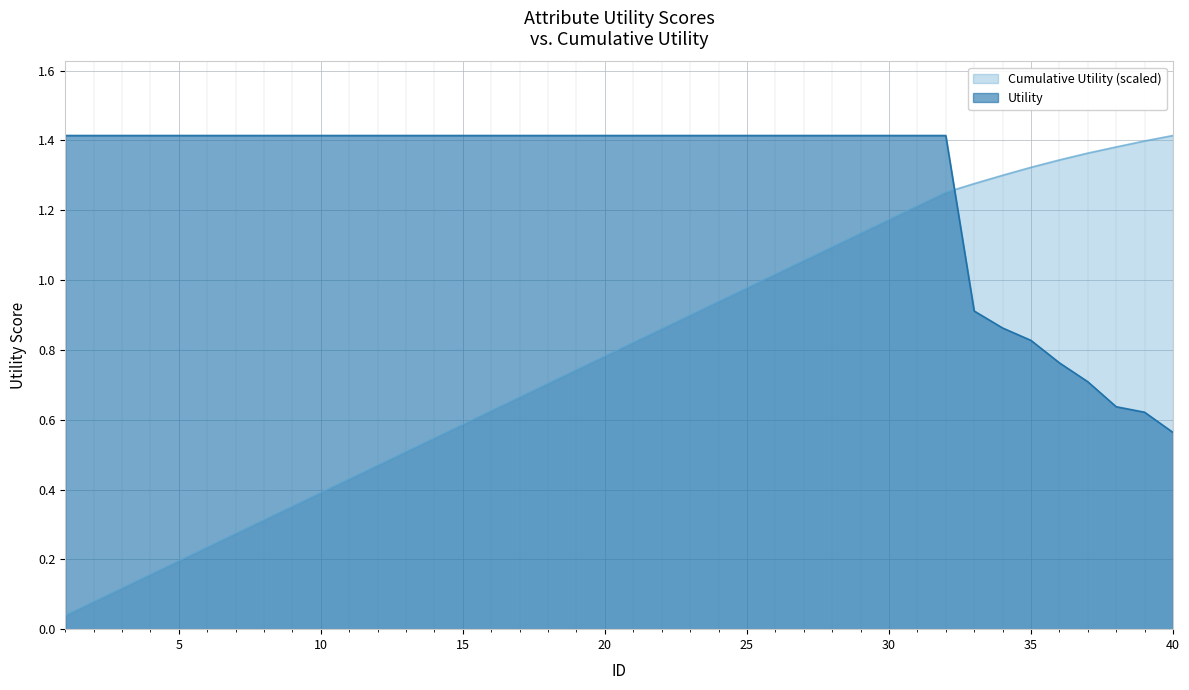

Approximately how many times larger is the value at 14 compared to 19?

1.0